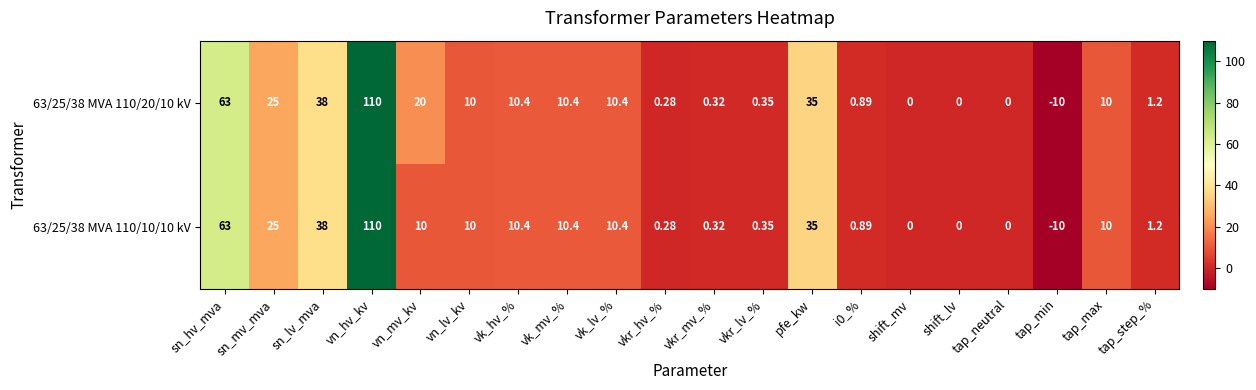

List the series in order of their overall mean, lowest first.

63/25/38 MVA 110/10/10 kV, 63/25/38 MVA 110/20/10 kV